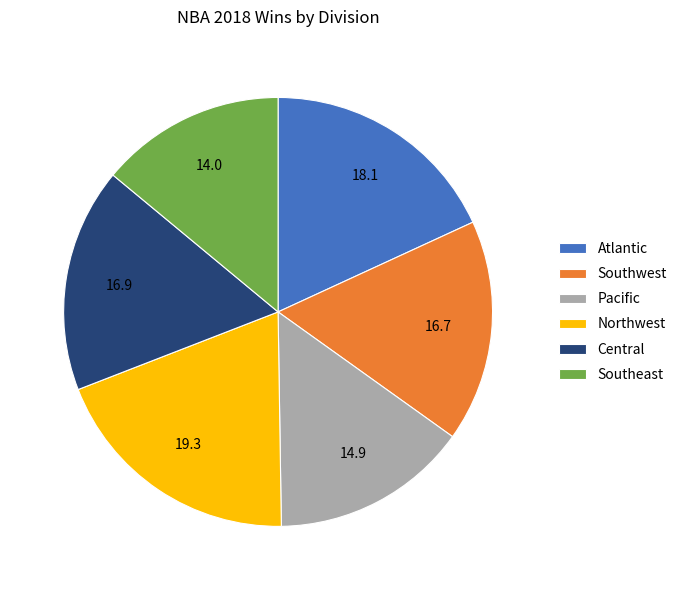

What is the smallest slice in the pie chart?

Southeast